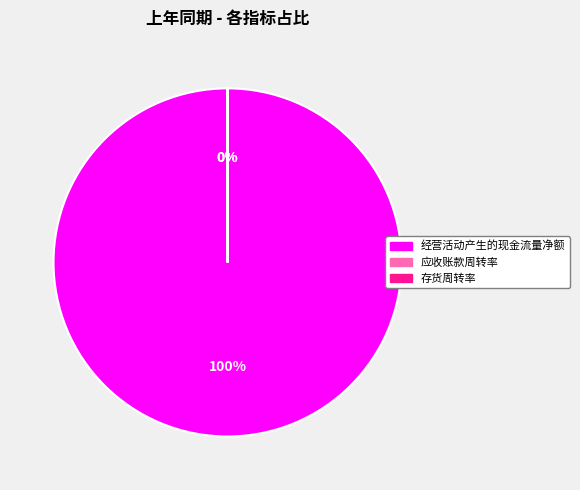

What is the smallest slice in the pie chart?

应收账款周转率